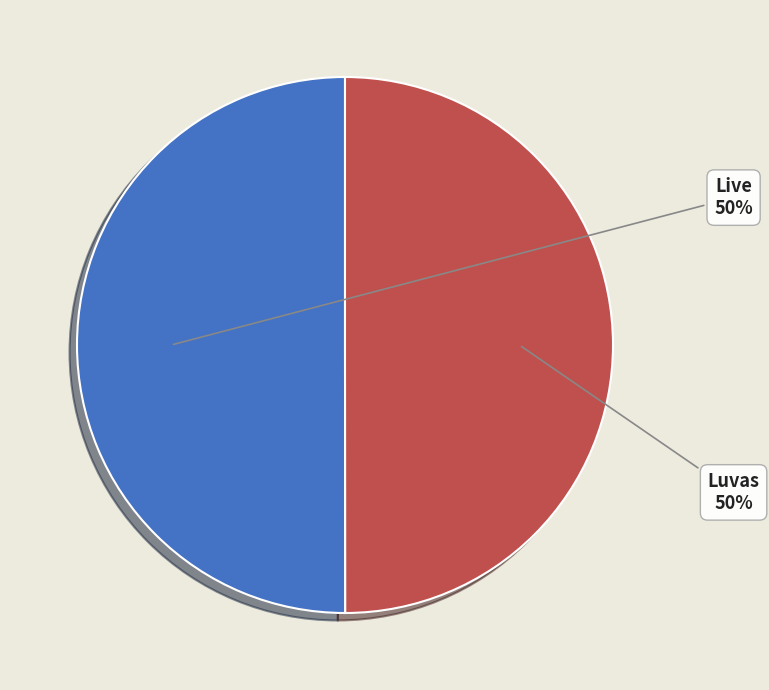

What is the ratio of the value at Luvas to the value at Live?

1.0